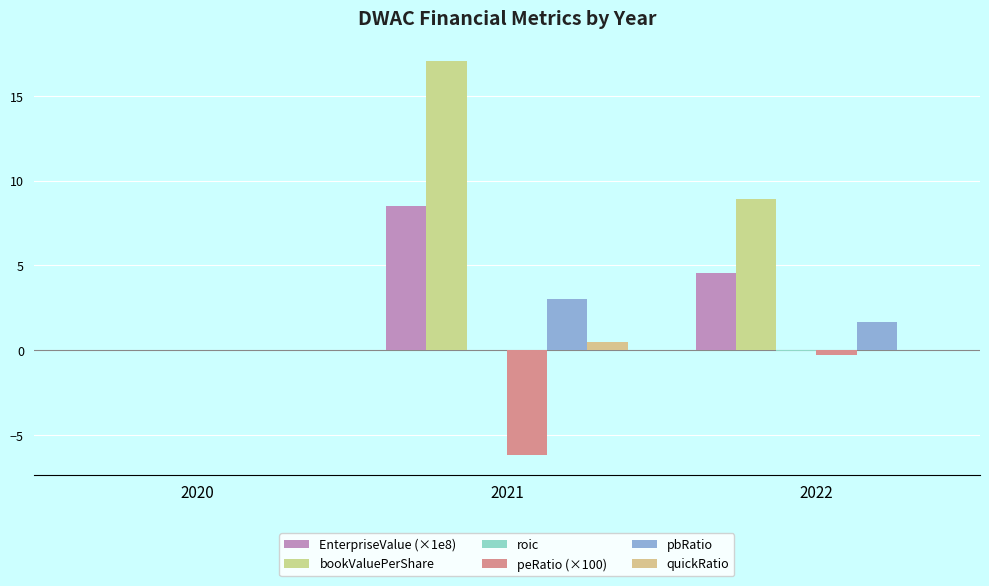

Reading left to right, what are all the values shown in this chart?

EnterpriseValue (×1e8): 0.0	8.5	4.5
bookValuePerShare: 0.0	17.1	8.9
roic: 0.0	-0.0	-0.1
peRatio (×100): 0.0	-6.2	-0.3
pbRatio: 0.0	3.0	1.7
quickRatio: 0.0	0.5	0.0